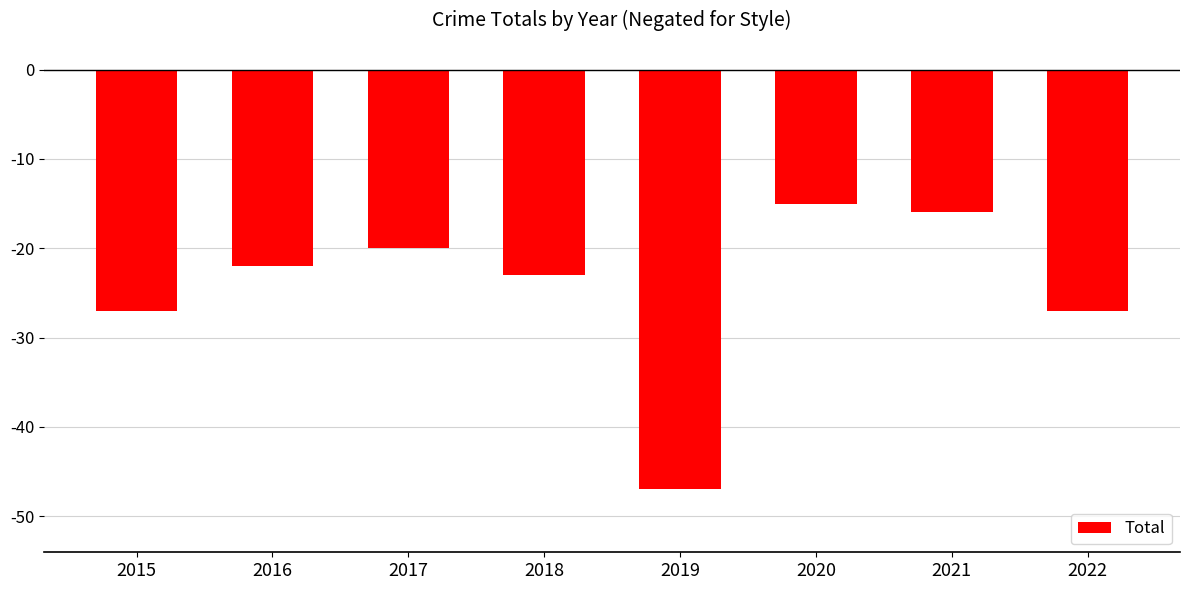

How many bars are there in total?

8